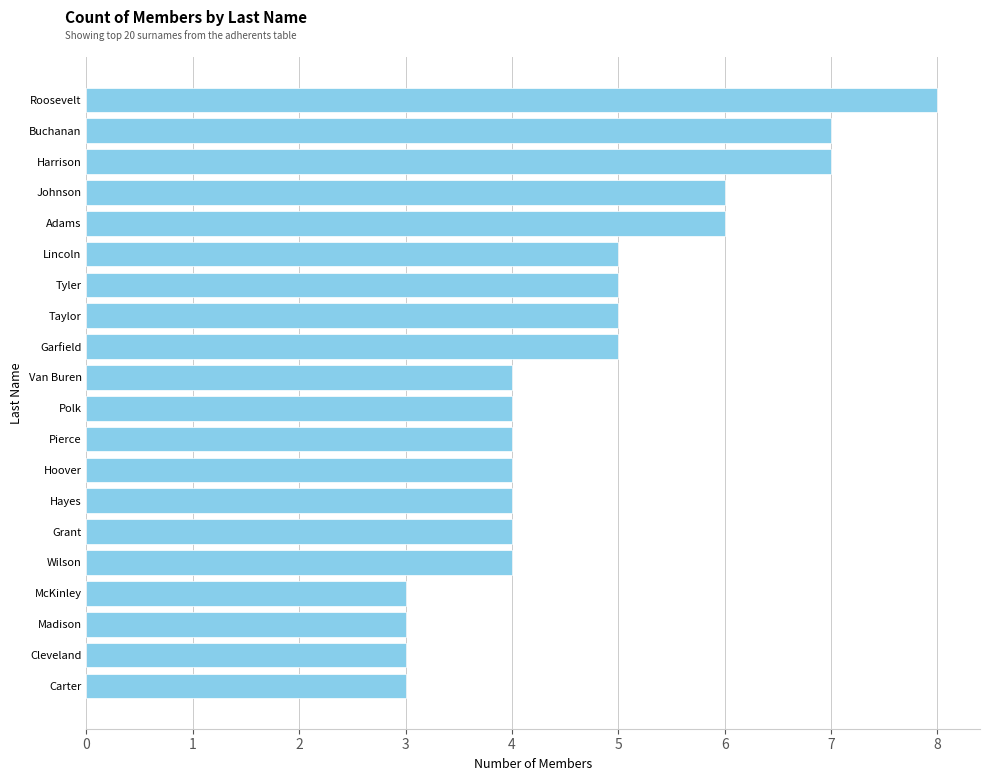

Reading bottom to top, list all the values displayed in this chart.

Carter=3	Cleveland=3	Madison=3	McKinley=3	Wilson=4	Grant=4	Hayes=4	Hoover=4	Pierce=4	Polk=4	Van Buren=4	Garfield=5	Taylor=5	Tyler=5	Lincoln=5	Adams=6	Johnson=6	Harrison=7	Buchanan=7	Roosevelt=8